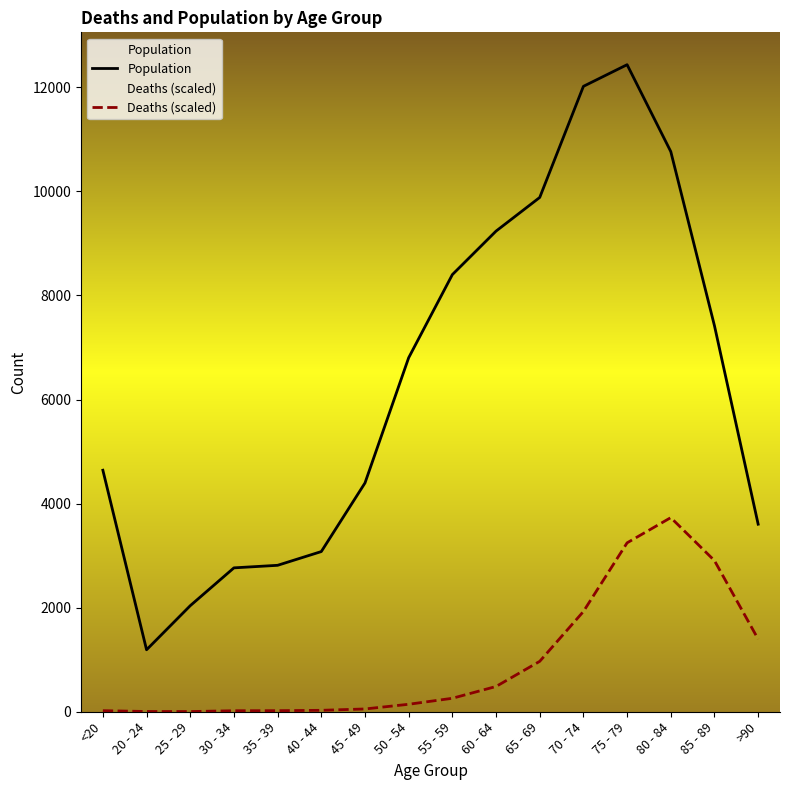

Reading left to right, what are all the values shown in this chart?

Population: 4641.0	1191.0	2038.0	2765.0	2814.0	3078.0	4396.0	6803.0	8400.0	9236.0	9883.0	12018.0	12434.0	10764.0	7417.0	3604.0
Deaths (scaled): 20.5	4.6	3.4	19.4	20.5	27.4	53.6	143.6	258.7	485.5	968.7	1926.1	3245.8	3730.2	2903.9	1395.0